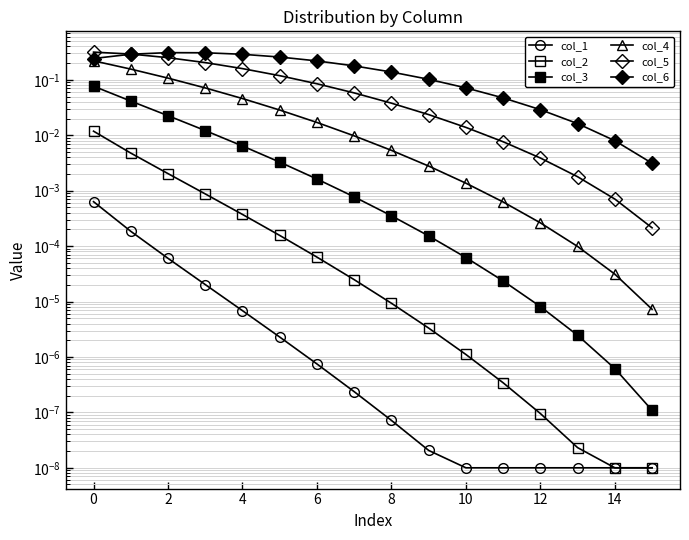

Count the number of categories in the chart.

16